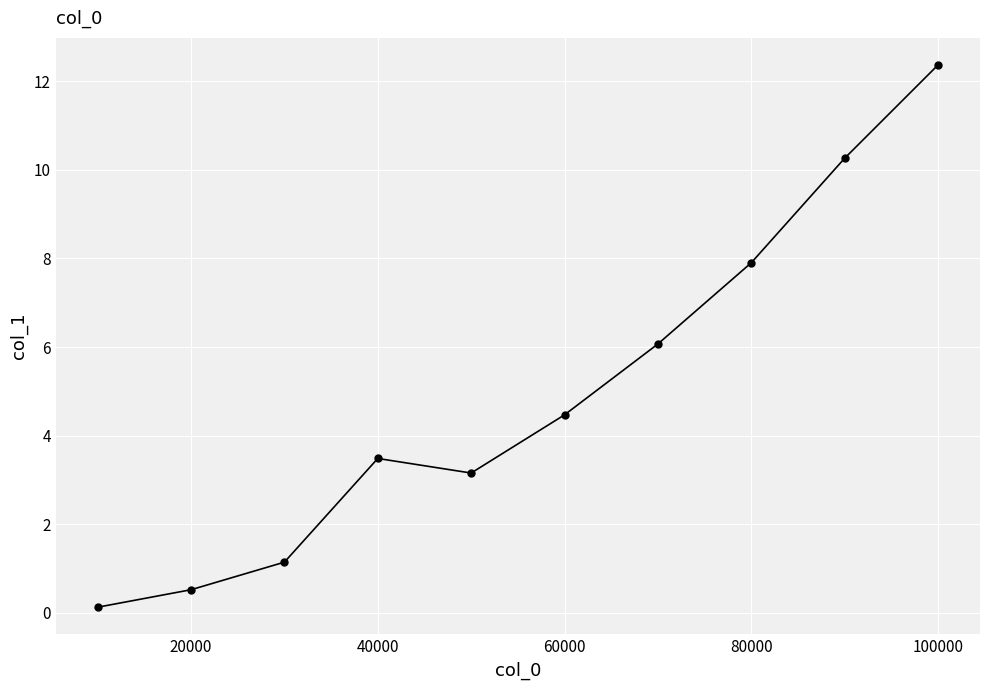

What is the difference between the maximum and minimum values?

12.2